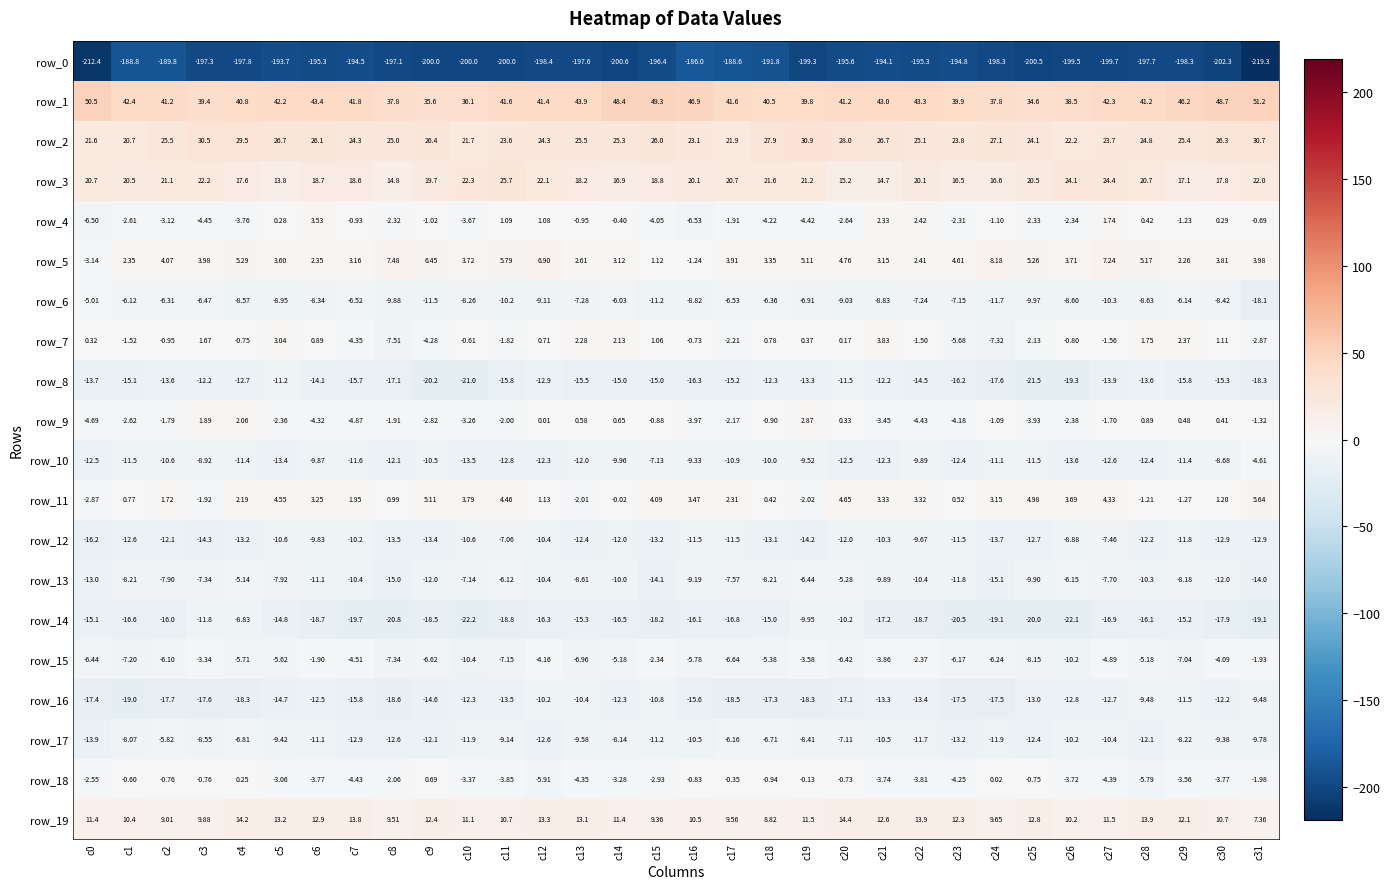

Is the value of row_15 at c9 greater than the value of row_13 at c14?

Yes